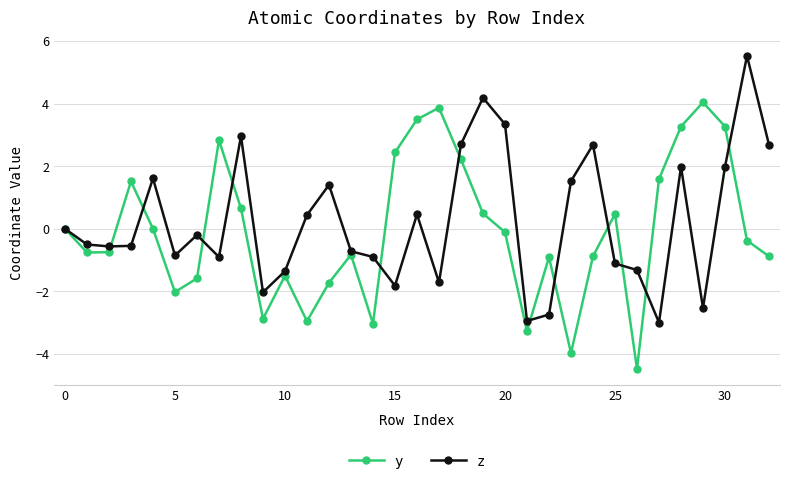

Which series has the largest total across all categories?

z